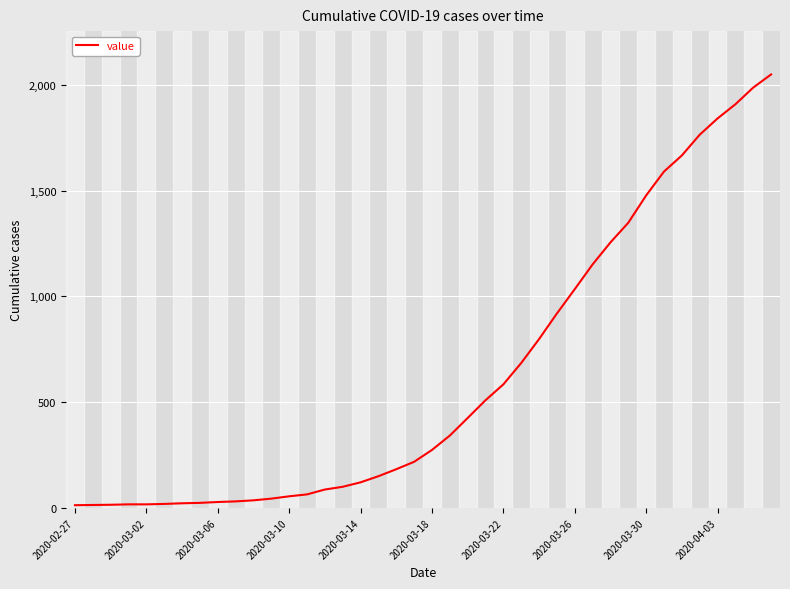

What is the difference between the maximum and minimum values?

2036